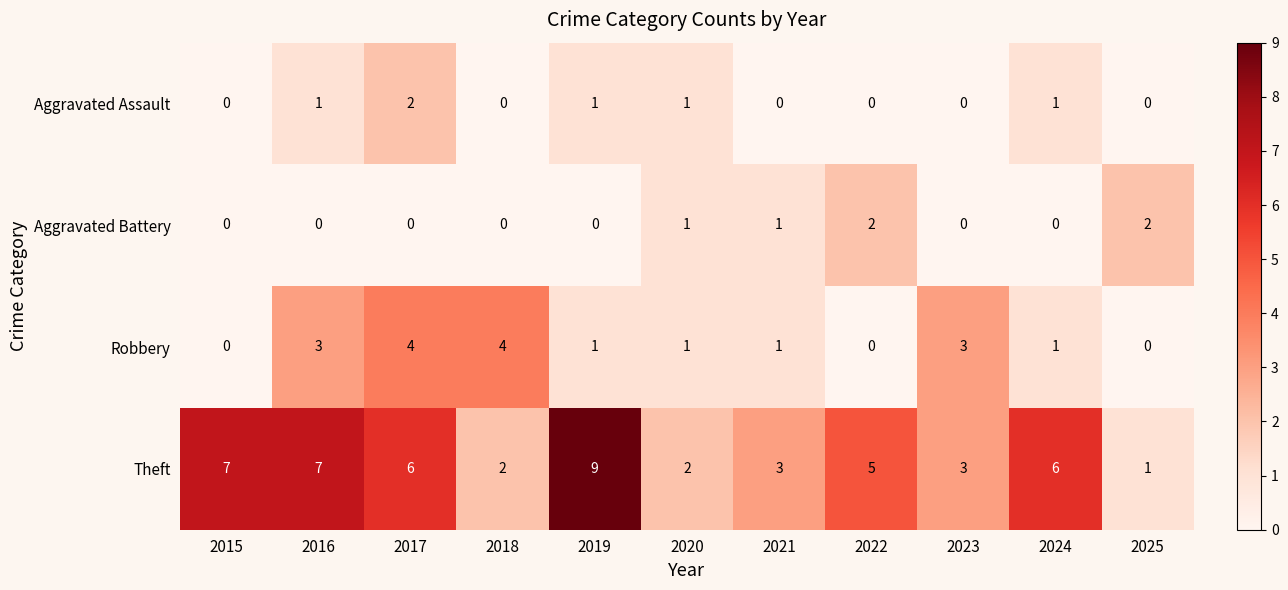

Which series changed the most between 2016 and 2022?

Robbery